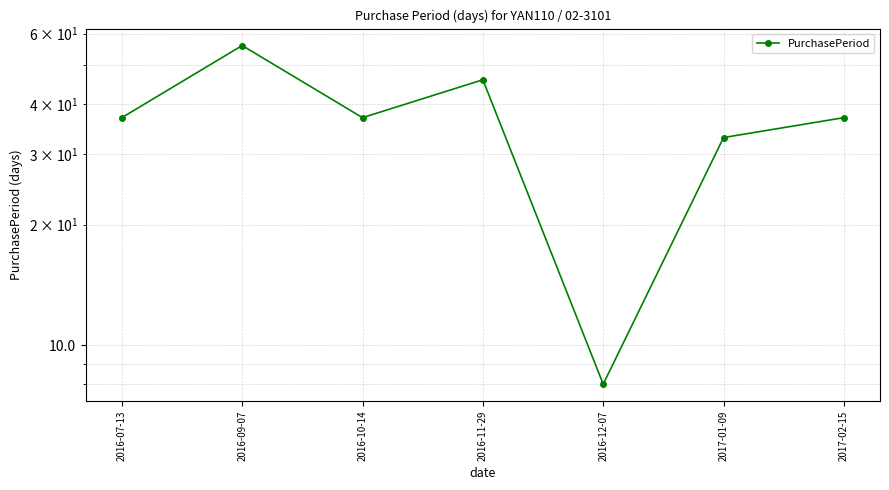

Reading left to right, extract all data points from this chart.

37	56	37	46	8	33	37